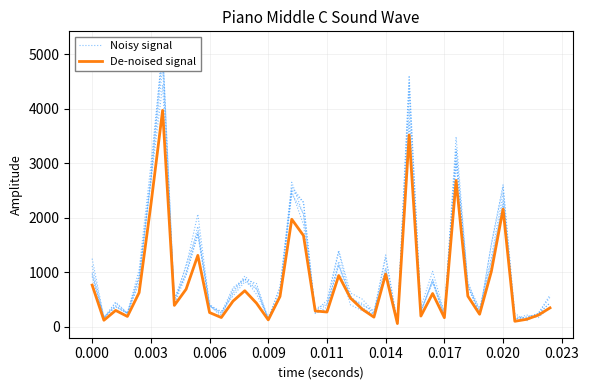

Where does the De-noised signal series first go above 474?

0.000